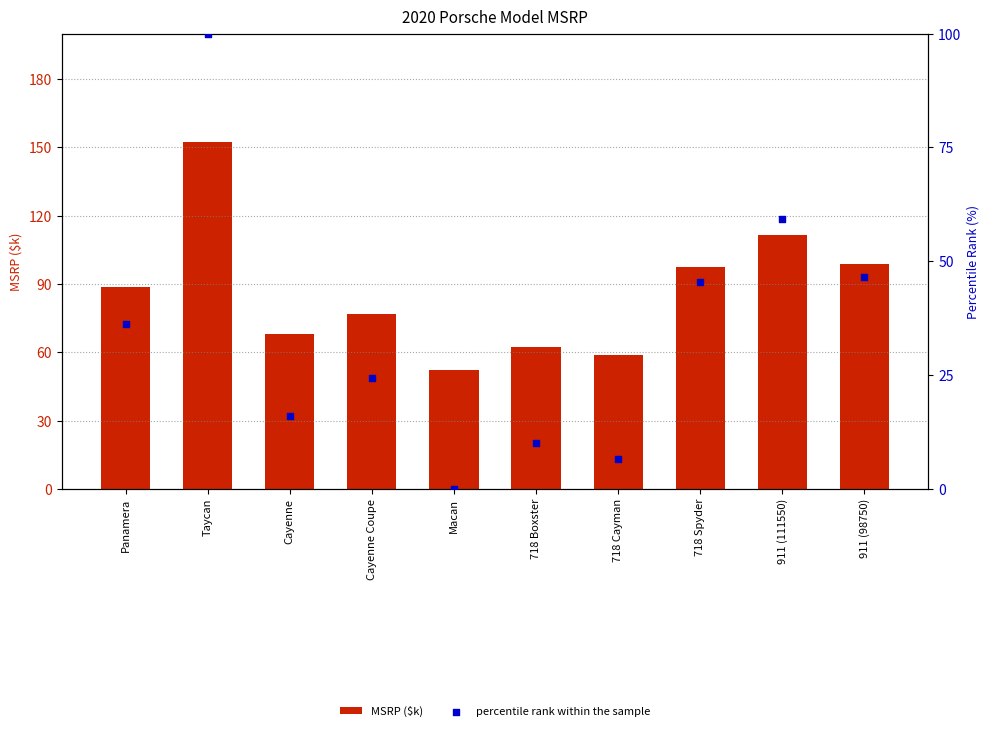

At how many categories does at least one series exceed 149?

1